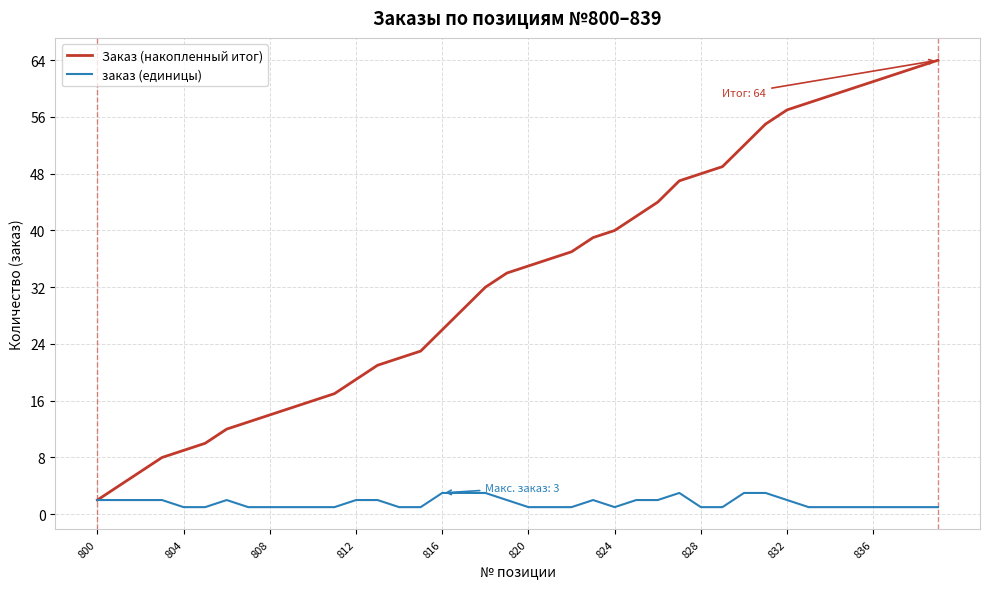

Which series has the largest total across all categories?

Заказ (накопленный итог)